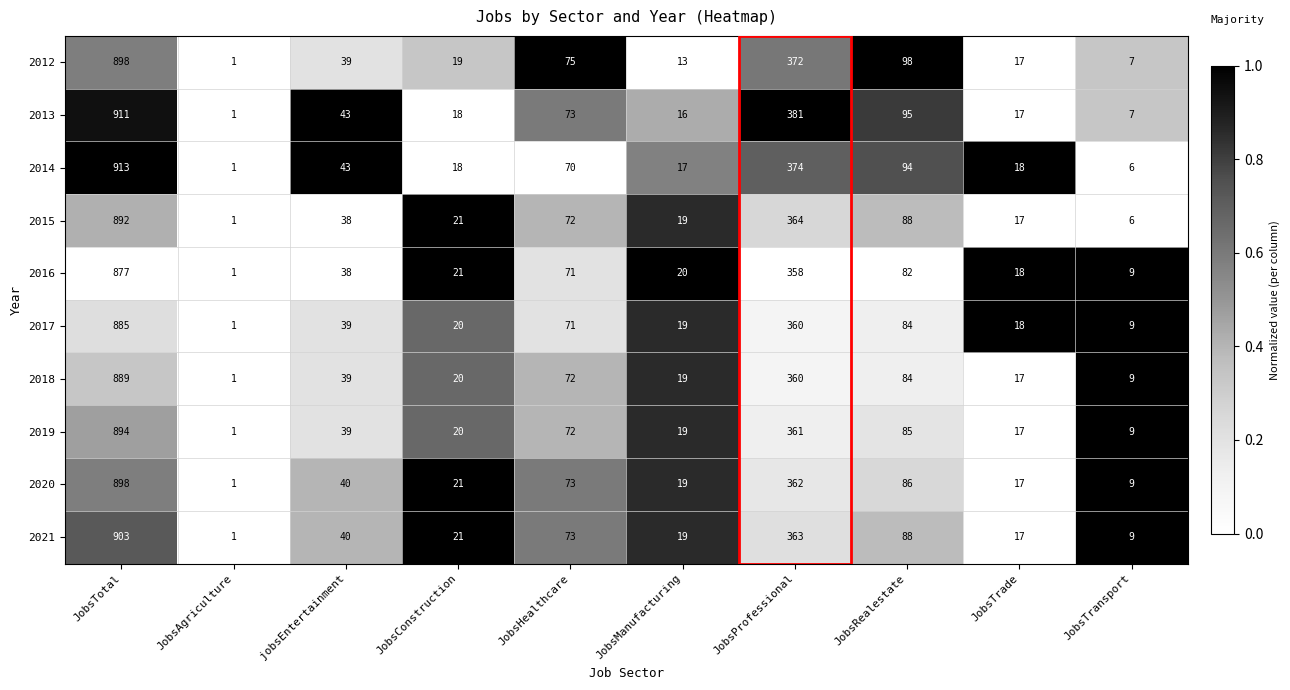

At which label is 2019 closest to 447?

JobsProfessional